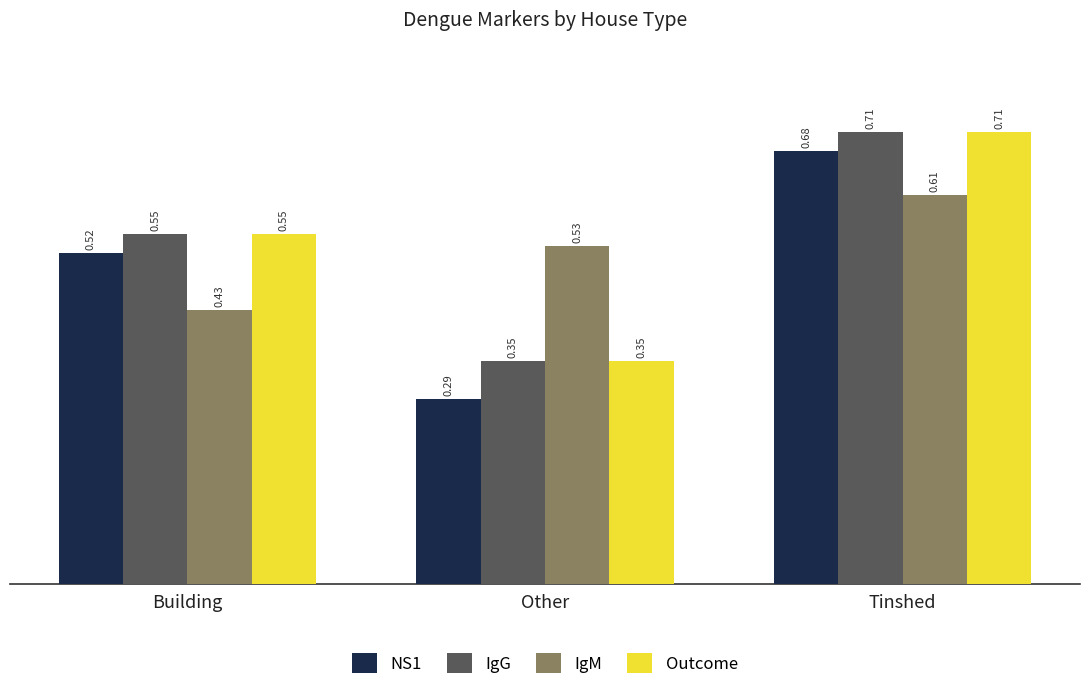

Are the bars horizontal?

No